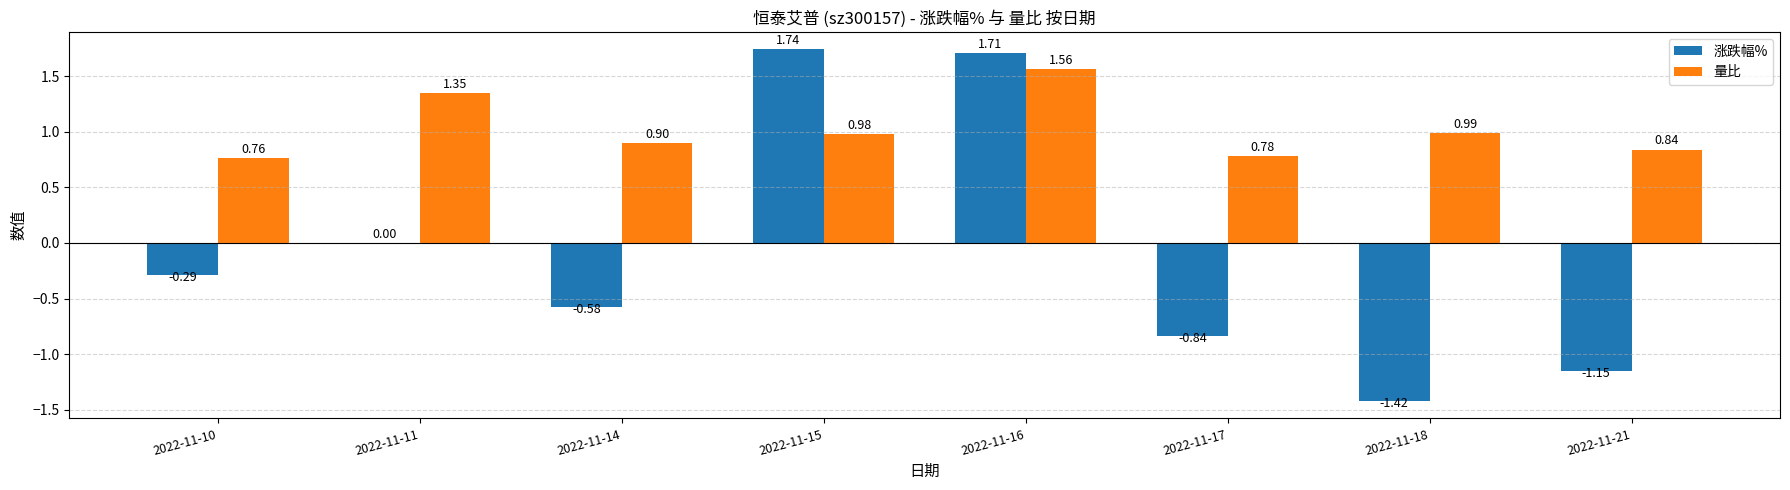

What is the sum of the 涨跌幅% values at 2022-11-17 and 2022-11-16?

0.9